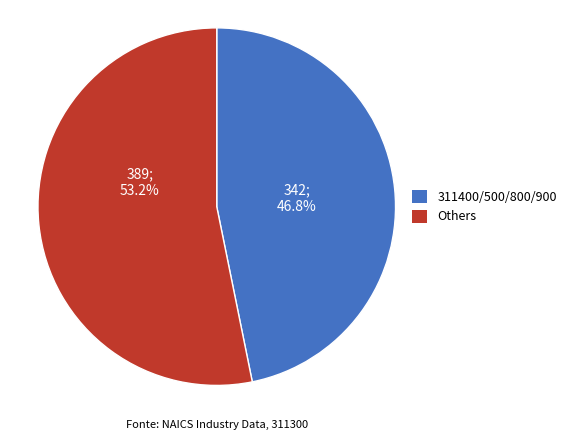

Does any single category account for the majority?

Yes